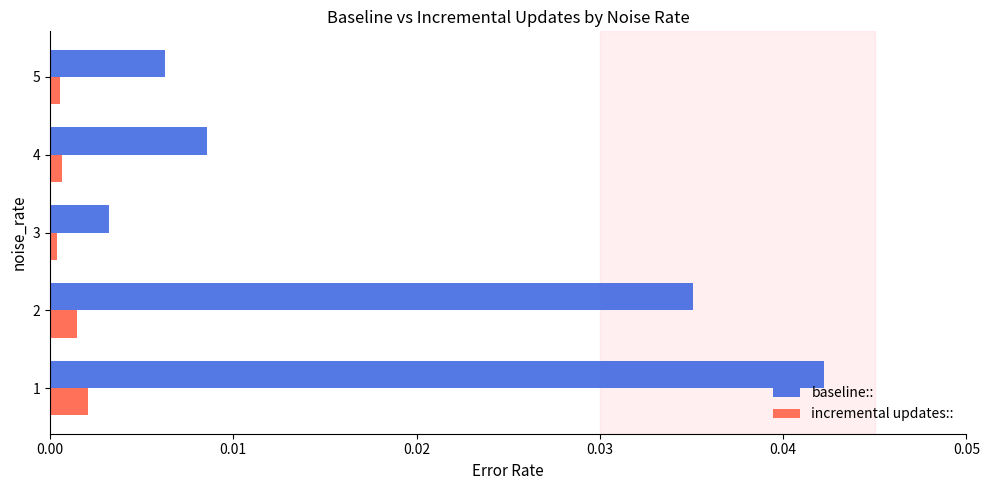

The incremental updates:: series shows 0.0 at 1. True or false?

True